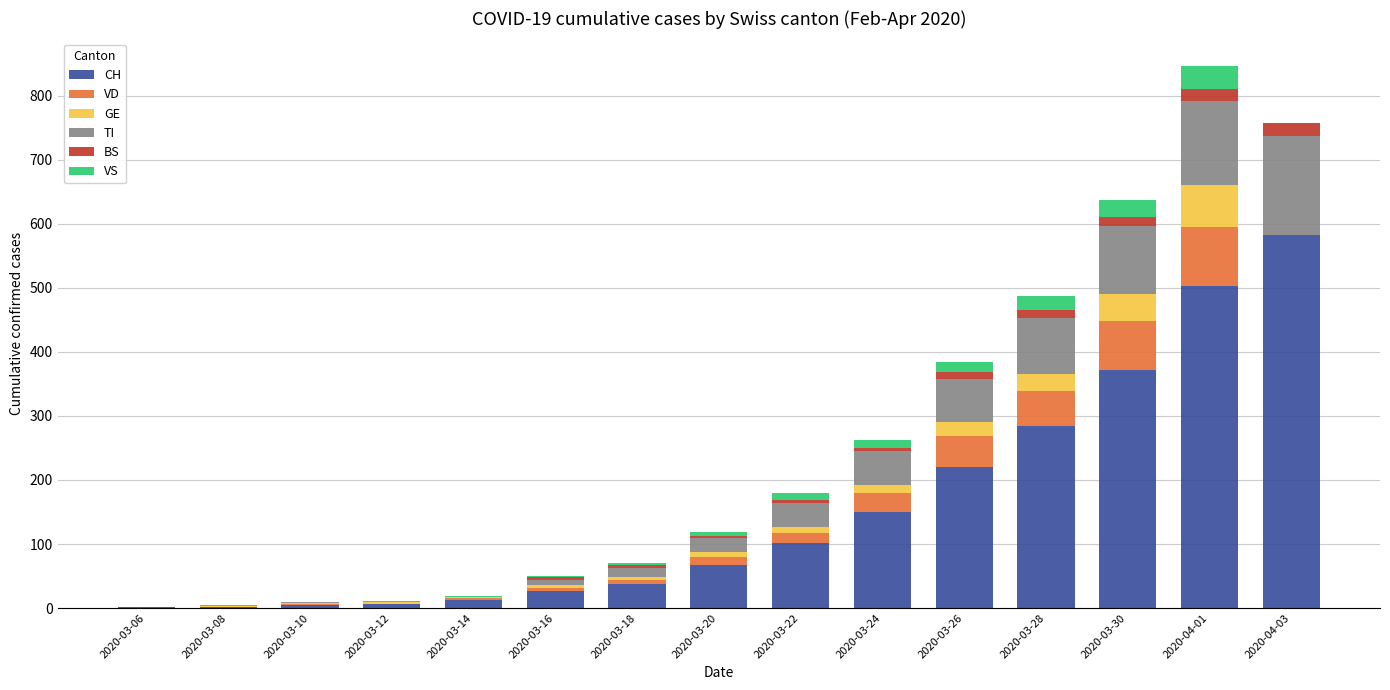

What is the total value across all series at 2020-03-18?

70